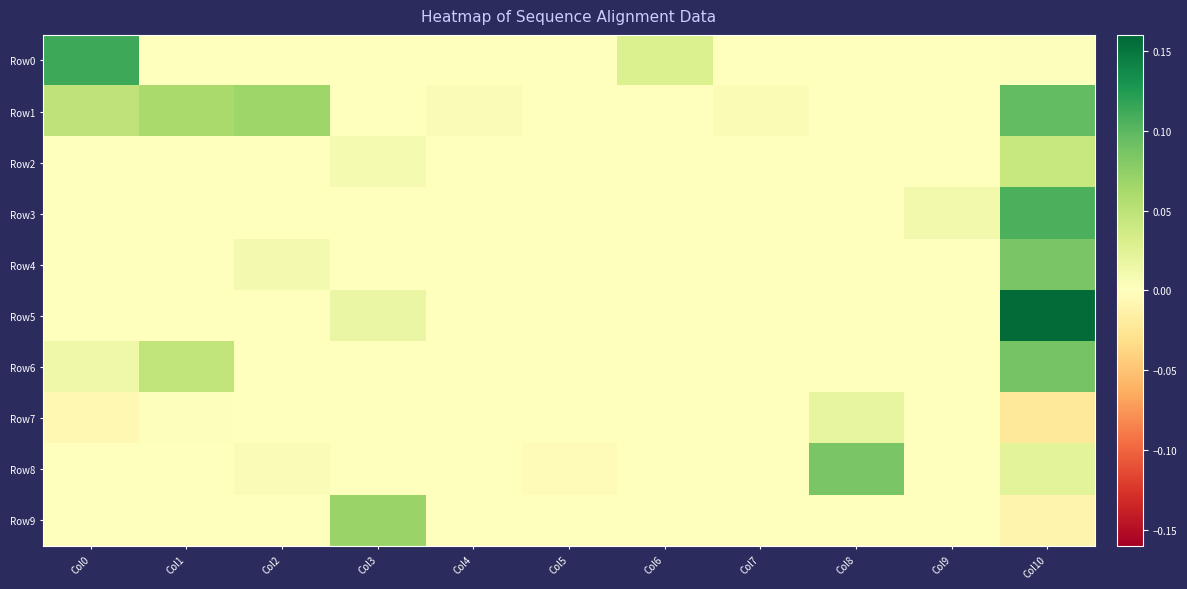

Reading left to right, list all the values displayed in this chart.

Row0: Col0=0.1	Col1=0.0	Col2=0.0	Col3=0.0	Col4=0.0	Col5=0.0	Col6=0.0	Col7=0.0	Col8=0.0	Col9=0.0	Col10=0.0
Row1: Col0=0.0	Col1=0.1	Col2=0.1	Col3=0.0	Col4=0.0	Col5=0.0	Col6=0.0	Col7=0.0	Col8=0.0	Col9=0.0	Col10=0.1
Row2: Col0=0.0	Col1=0.0	Col2=0.0	Col3=0.0	Col4=0.0	Col5=0.0	Col6=0.0	Col7=0.0	Col8=0.0	Col9=0.0	Col10=0.0
Row3: Col0=0.0	Col1=0.0	Col2=0.0	Col3=0.0	Col4=0.0	Col5=0.0	Col6=0.0	Col7=0.0	Col8=0.0	Col9=0.0	Col10=0.1
Row4: Col0=0.0	Col1=0.0	Col2=0.0	Col3=0.0	Col4=0.0	Col5=0.0	Col6=0.0	Col7=0.0	Col8=0.0	Col9=0.0	Col10=0.1
Row5: Col0=0.0	Col1=0.0	Col2=0.0	Col3=0.0	Col4=0.0	Col5=0.0	Col6=0.0	Col7=0.0	Col8=0.0	Col9=0.0	Col10=0.2
Row6: Col0=0.0	Col1=0.0	Col2=0.0	Col3=0.0	Col4=0.0	Col5=0.0	Col6=0.0	Col7=0.0	Col8=0.0	Col9=0.0	Col10=0.1
Row7: Col0=-0.0	Col1=0.0	Col2=0.0	Col3=0.0	Col4=0.0	Col5=0.0	Col6=0.0	Col7=0.0	Col8=0.0	Col9=0.0	Col10=-0.0
Row8: Col0=0.0	Col1=0.0	Col2=0.0	Col3=0.0	Col4=0.0	Col5=-0.0	Col6=0.0	Col7=0.0	Col8=0.1	Col9=0.0	Col10=0.0
Row9: Col0=0.0	Col1=0.0	Col2=0.0	Col3=0.1	Col4=0.0	Col5=0.0	Col6=0.0	Col7=0.0	Col8=0.0	Col9=0.0	Col10=-0.0